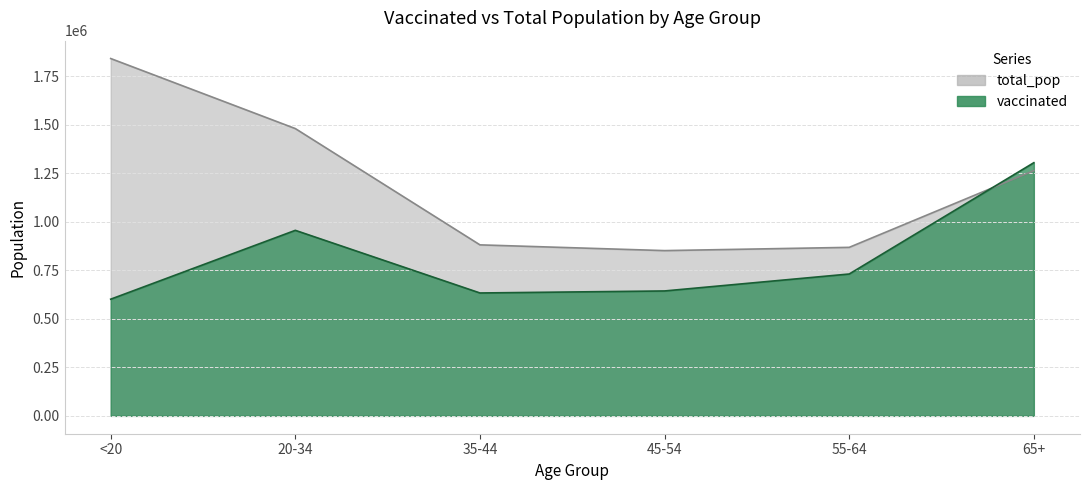

What is the label of the 4th point from the right?

35-44